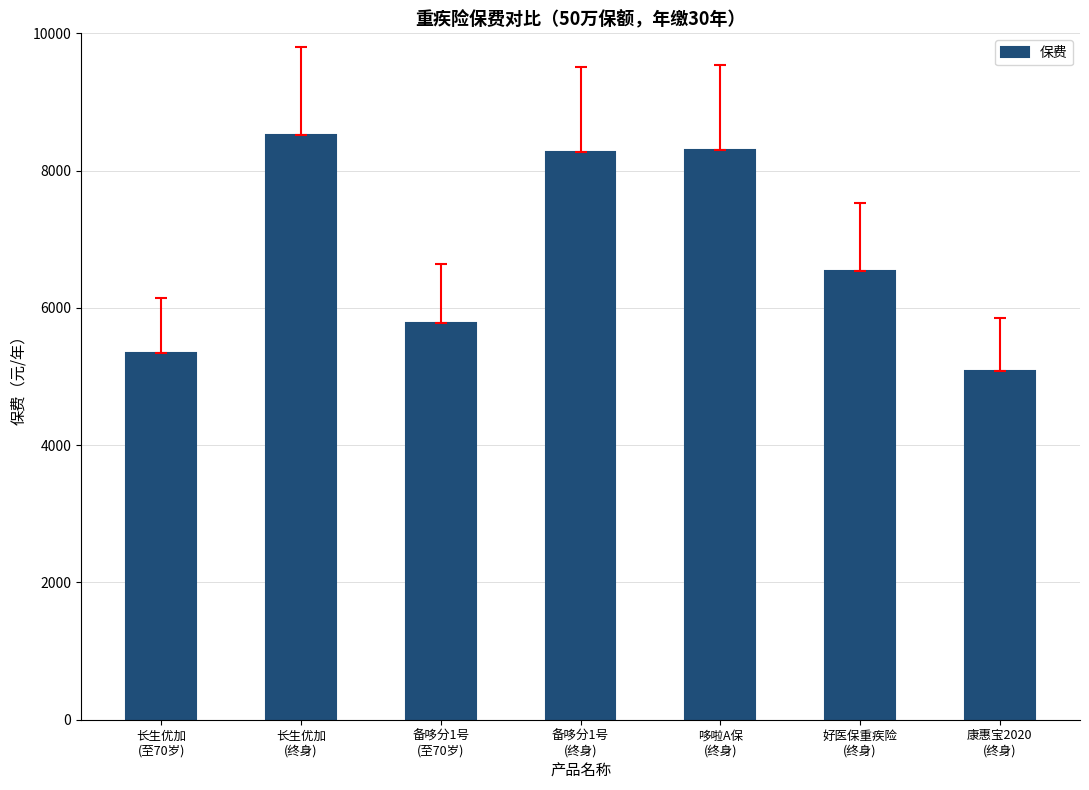

True or false: the data shows 7030.4 at 长生优加
(至70岁).

False